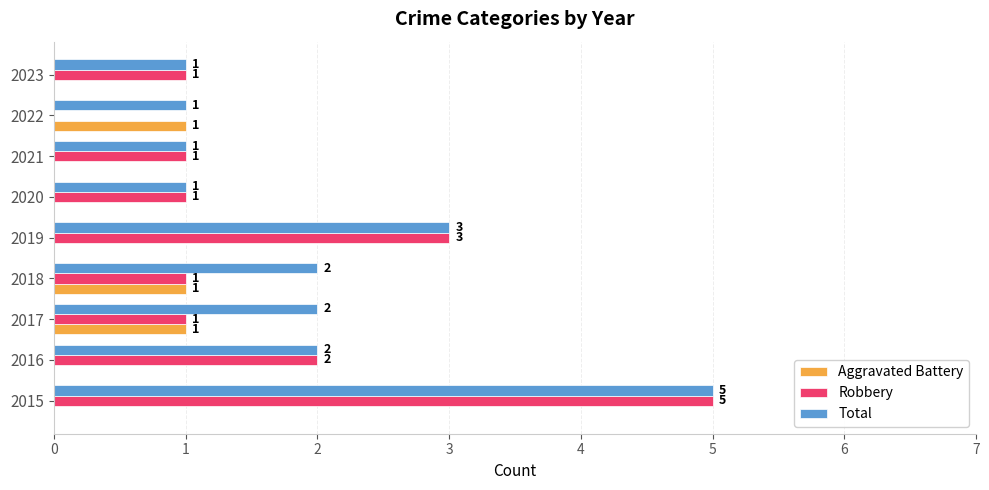

What is the sum of the Total values at 2022 and 2016?

3